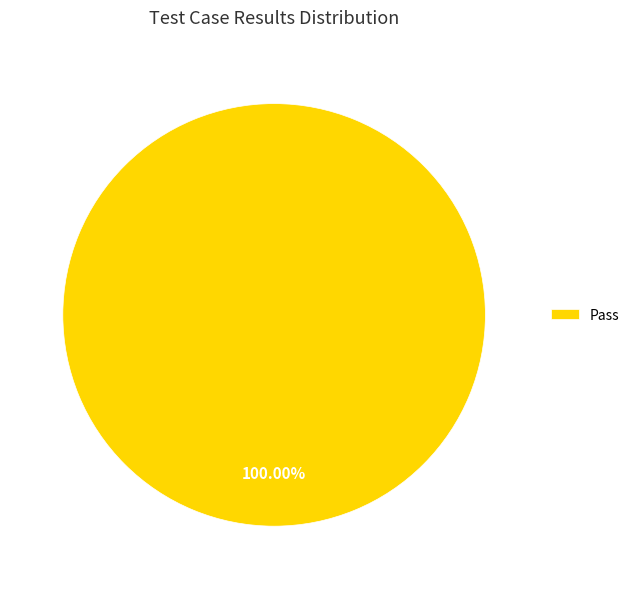

Which slice represents more than half of the pie?

Pass